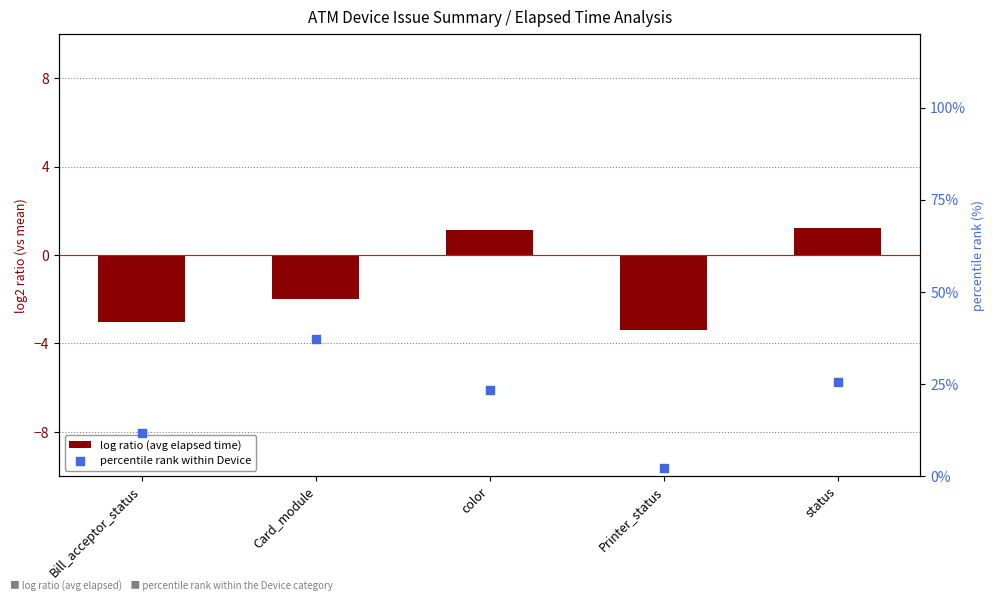

What is the total value across all series at Printer_status?

-1.1